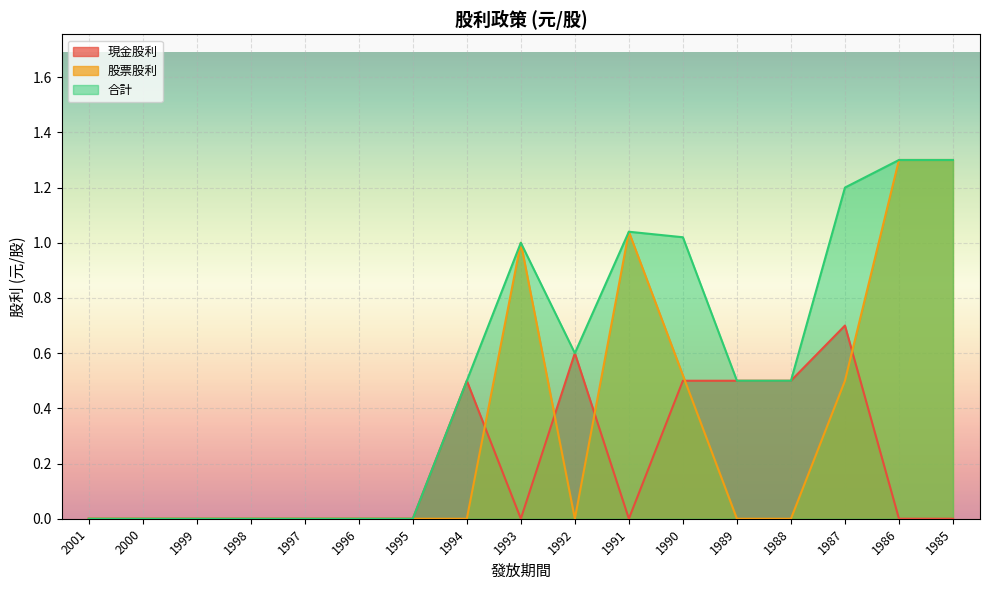

At how many categories does at least one series exceed 0?

10